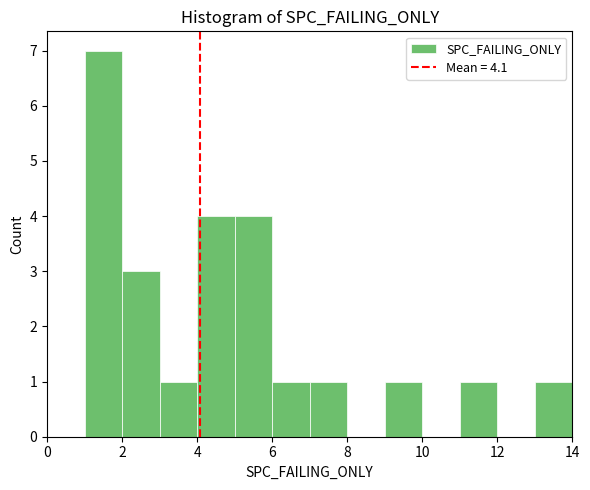

Reading left to right, list every bar in this chart as the range it spans on the x-axis followed by its height. The values are not printed on the chart, so give them approximately, as read against the axis.

0 to 1: 0
1 to 2: 7
2 to 3: 3
3 to 4: 1
4 to 5: 4
5 to 6: 4
6 to 7: 1
7 to 8: 1
8 to 9: 0
9 to 10: 1
10 to 11: 0
11 to 12: 1
12 to 13: 0
13 to 14: 1